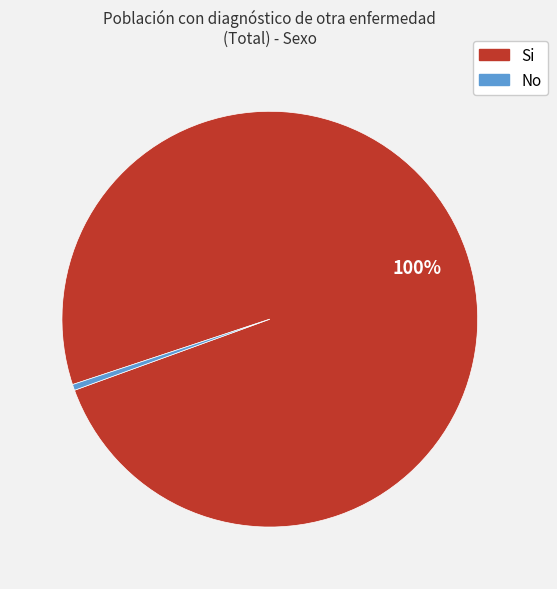

Is there any slice that represents more than half of the pie?

Yes